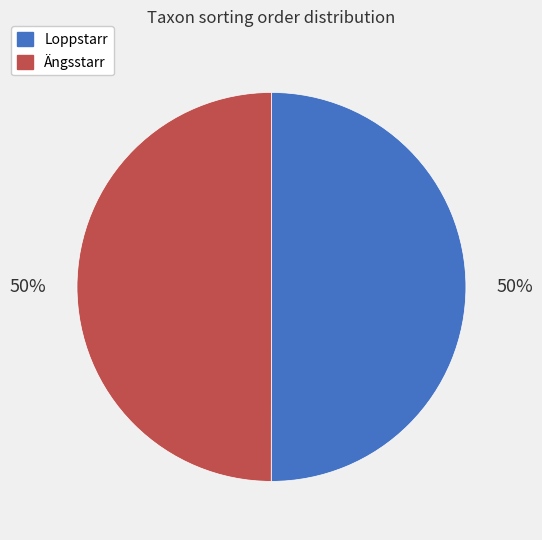

Do Loppstarr and Ängsstarr together represent more than half of the pie?

Yes